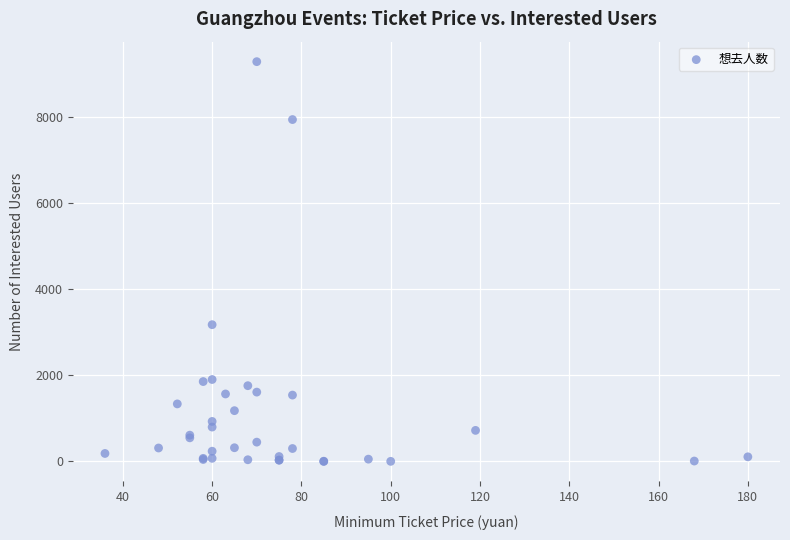

What Y value in the scatter plot is closest to 4643?

3177